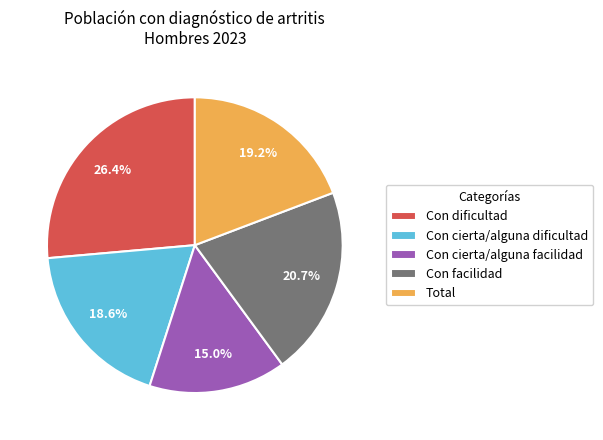

Is it true that Con cierta/alguna dificultad is 30% of the pie?

False